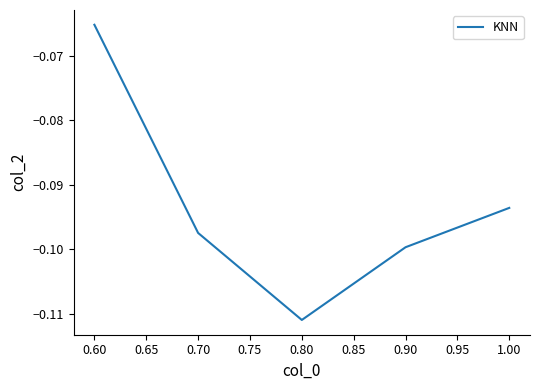

At which category does the chart reach its peak across all series?

0.60